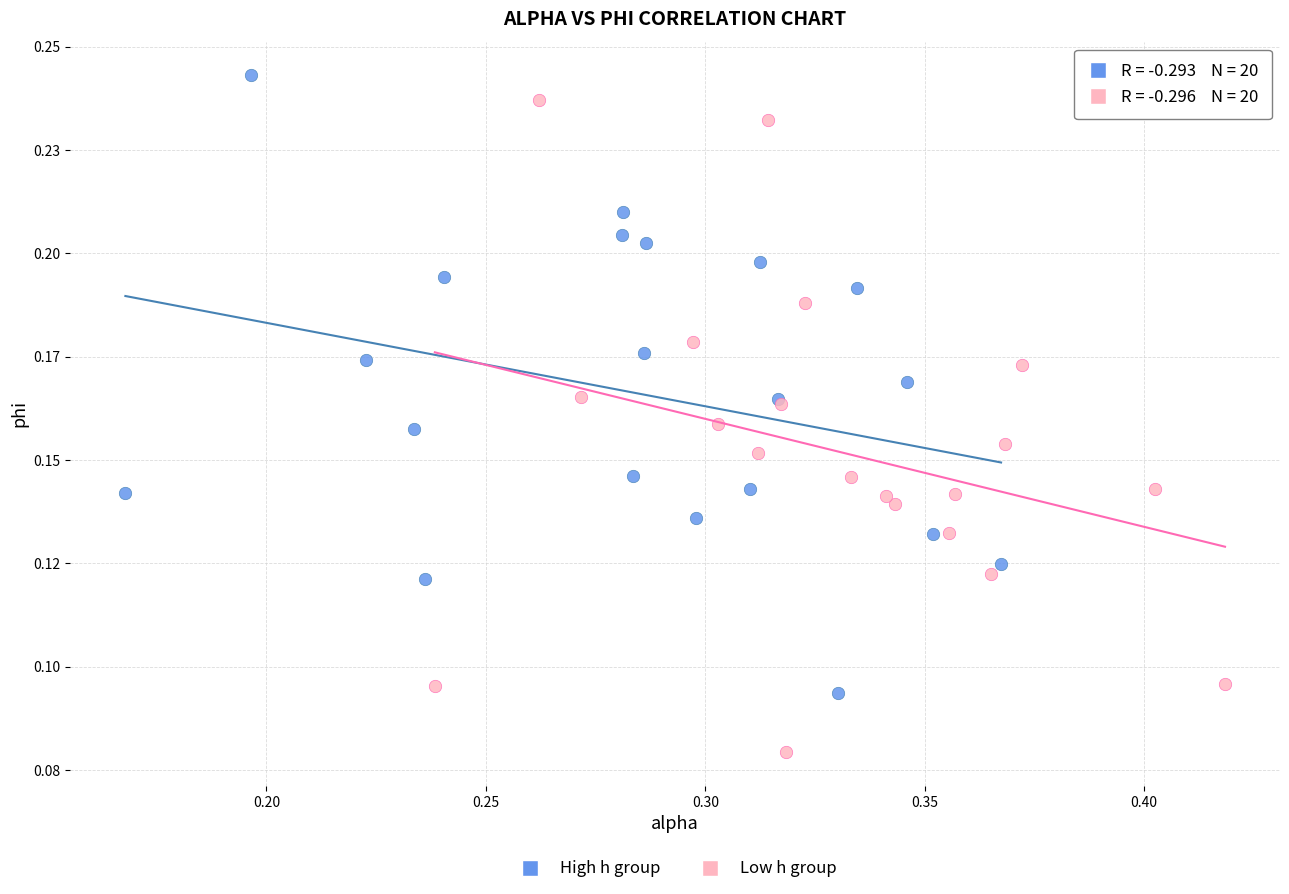

What are all the series names shown in the legend?

High h group, Low h group